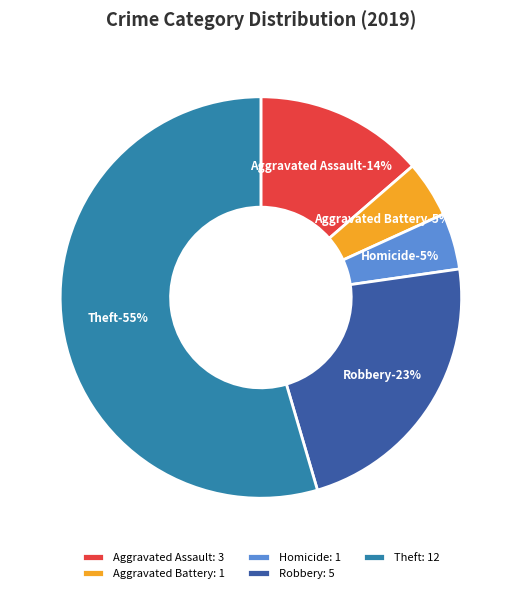

Which slice represents more than half of the pie?

Theft